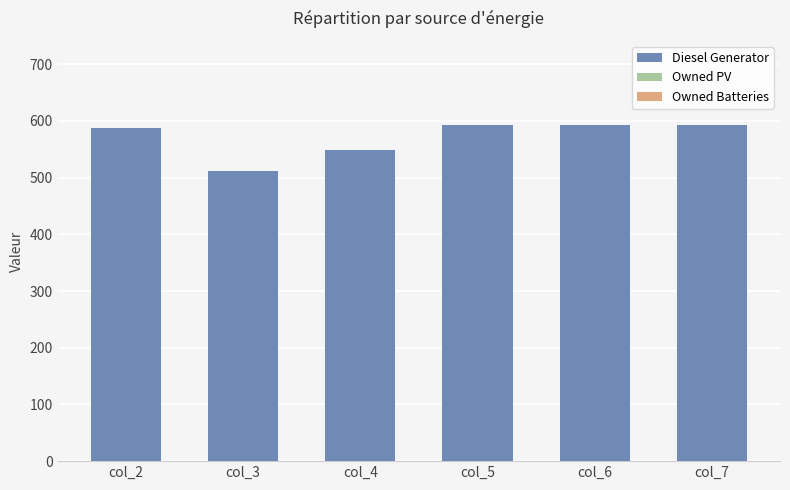

At which category does the chart reach its minimum across all series?

col_3